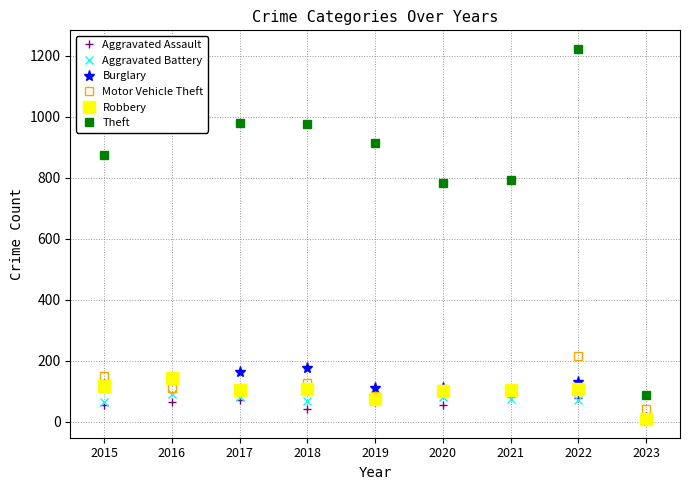

What is the average value of the Theft series?

848